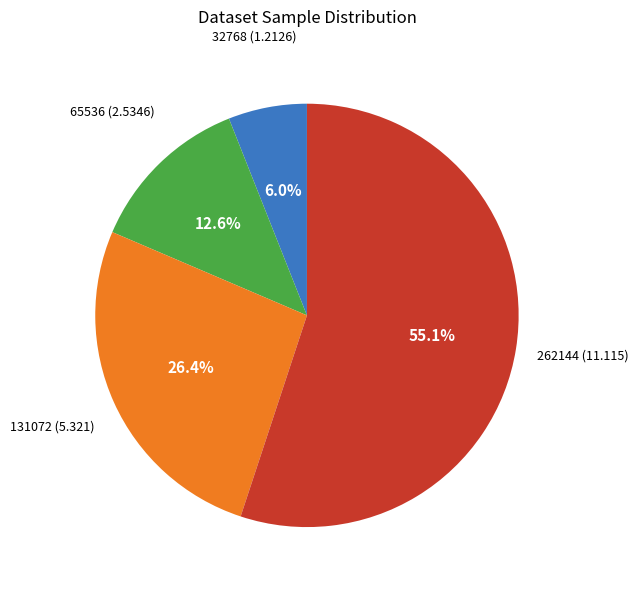

Does any single category account for the majority?

Yes